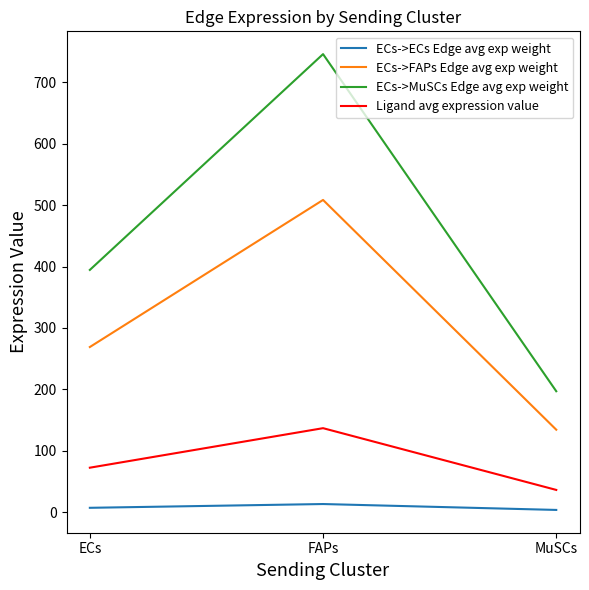

Reading right to left, transcribe all the data shown in this chart.

ECs->ECs Edge avg exp weight: 3.4	13.1	6.9
ECs->FAPs Edge avg exp weight: 134.2	508.6	268.9
ECs->MuSCs Edge avg exp weight: 196.9	746.2	394.6
Ligand avg expression value: 36.1	136.7	72.3